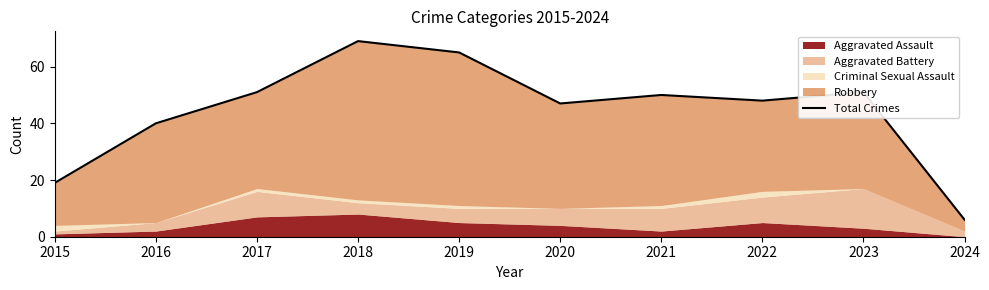

Does the chart display data point markers on the line(s)?

No